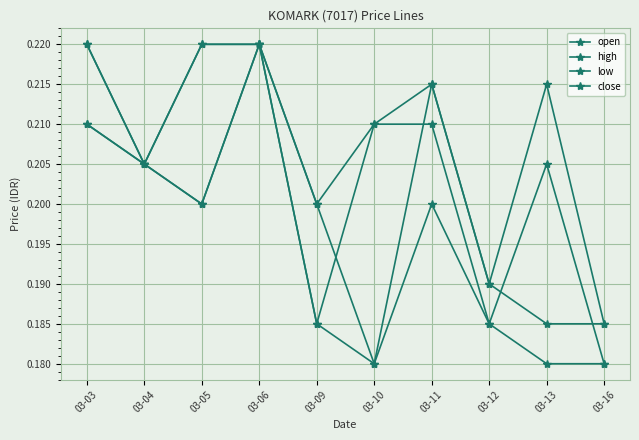

What is the approximate value of close at 03-06?

0.2